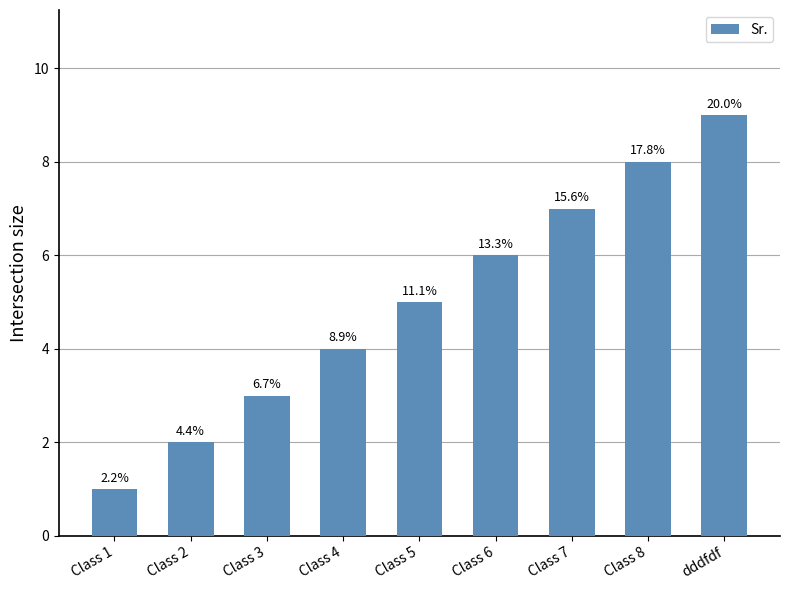

Which has a higher value, Class 6 or Class 4?

Class 6